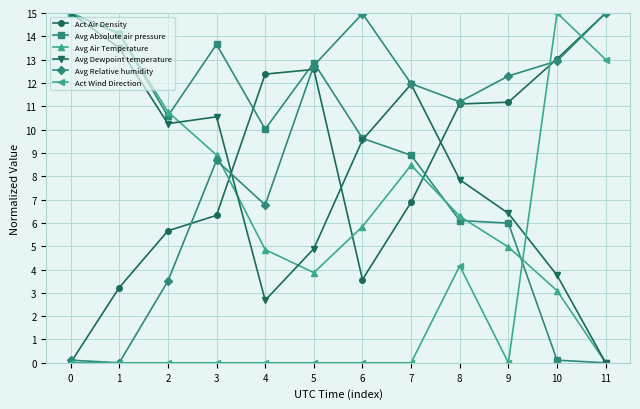

Between 9 and 10, which series saw the biggest shift?

Act Wind Direction